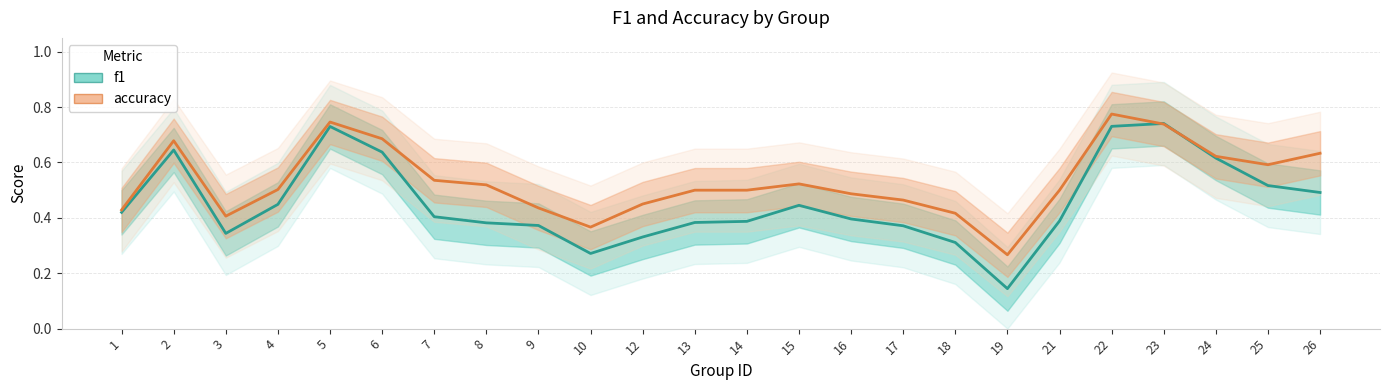

The value of f1 at 16 is 0.7. True or false?

False